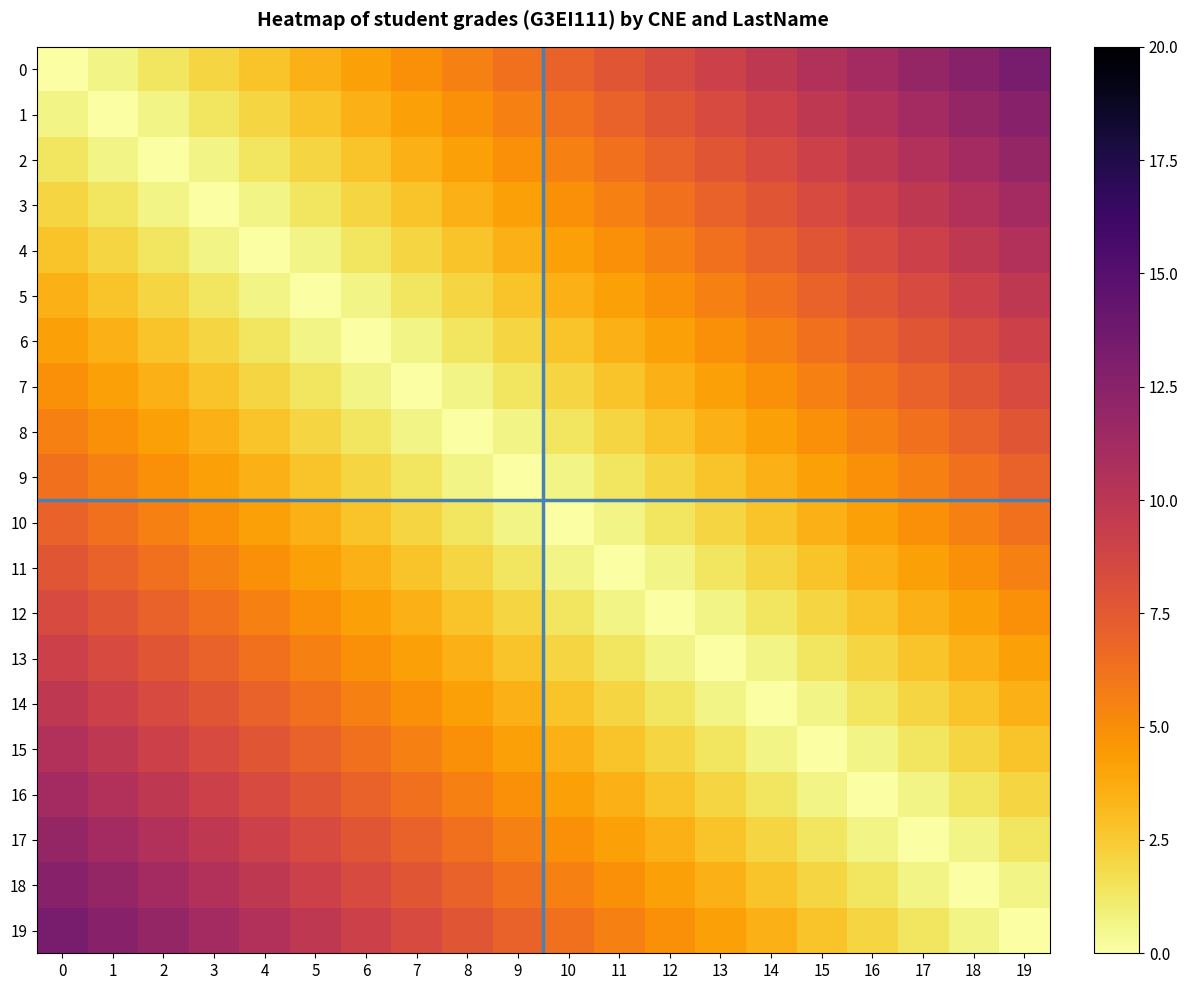

Which category has the highest value across all series?

19